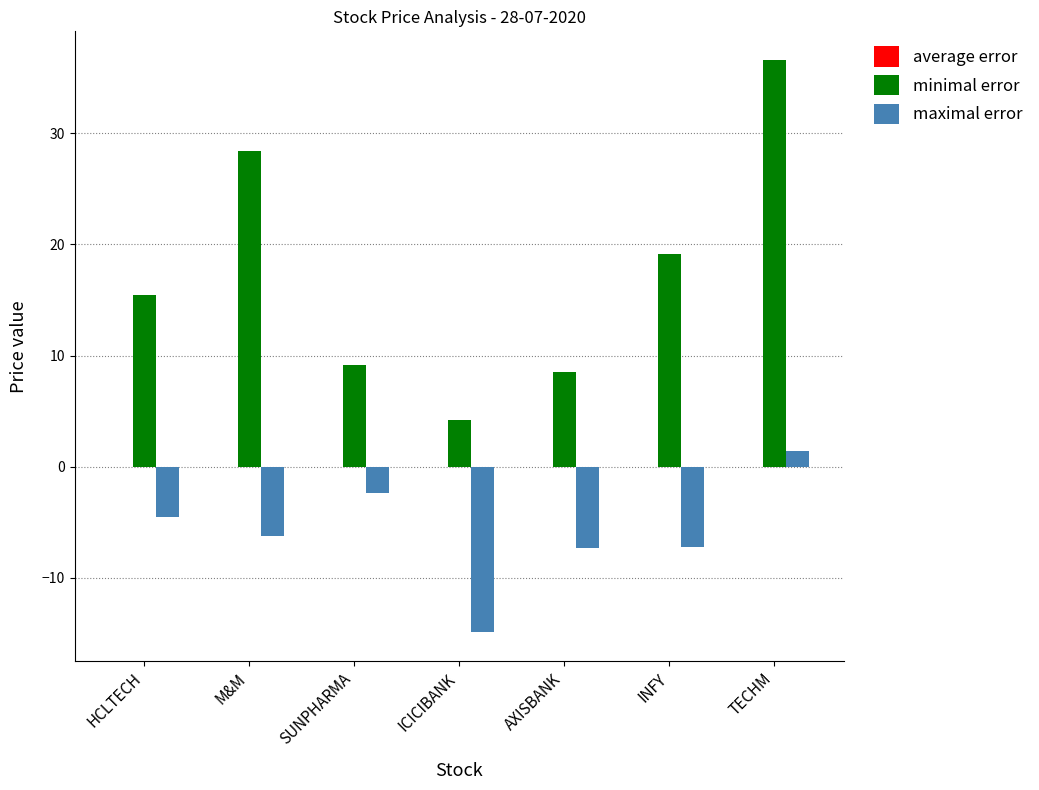

Is the value of maximal error at M&M greater than the value of minimal error at HCLTECH?

No